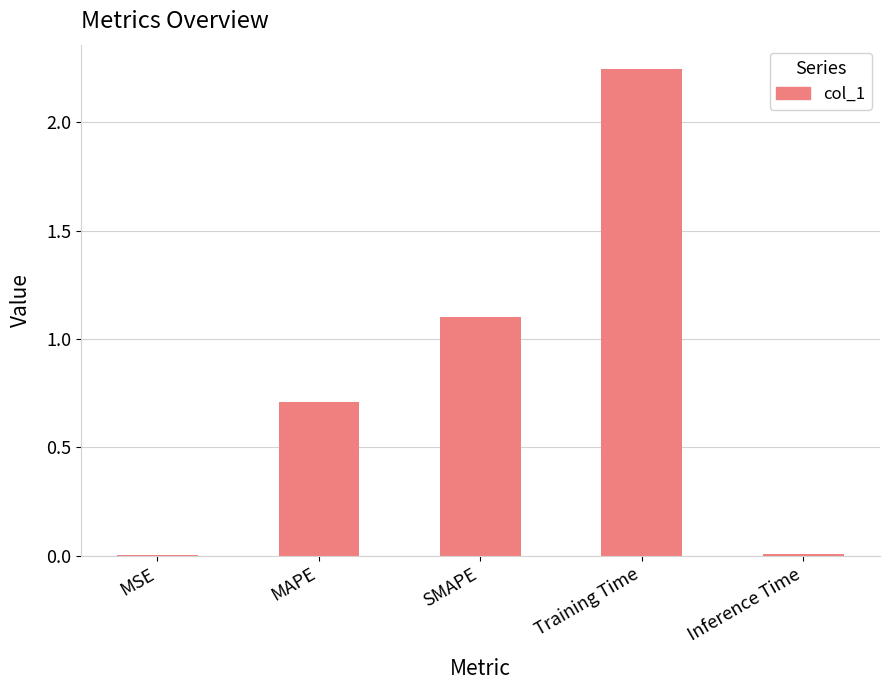

Approximately how many times larger is the value at MAPE compared to Training Time?

0.3